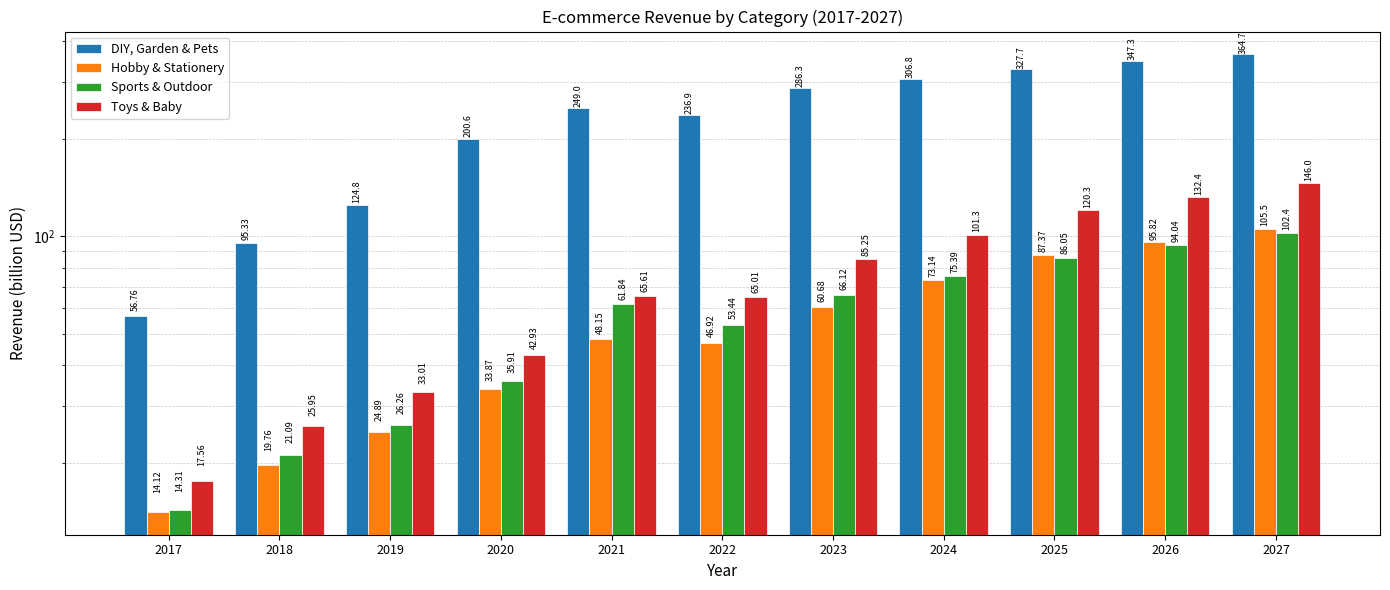

Which category has the highest value in the DIY, Garden & Pets series?

2027